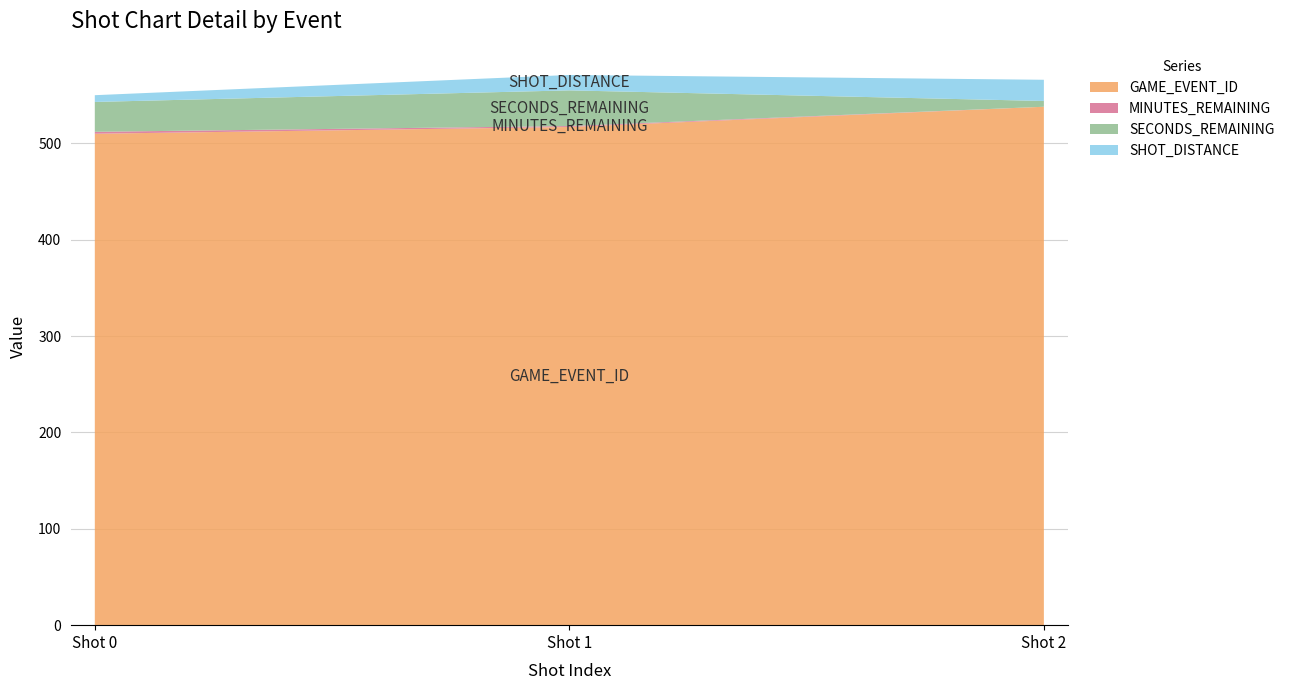

Reading right to left, list all the values displayed in this chart.

GAME_EVENT_ID: Shot 2=538	Shot 1=517	Shot 0=510
MINUTES_REMAINING: Shot 2=0	Shot 1=1	Shot 0=2
SECONDS_REMAINING: Shot 2=6	Shot 1=37	Shot 0=31
SHOT_DISTANCE: Shot 2=22	Shot 1=16	Shot 0=7